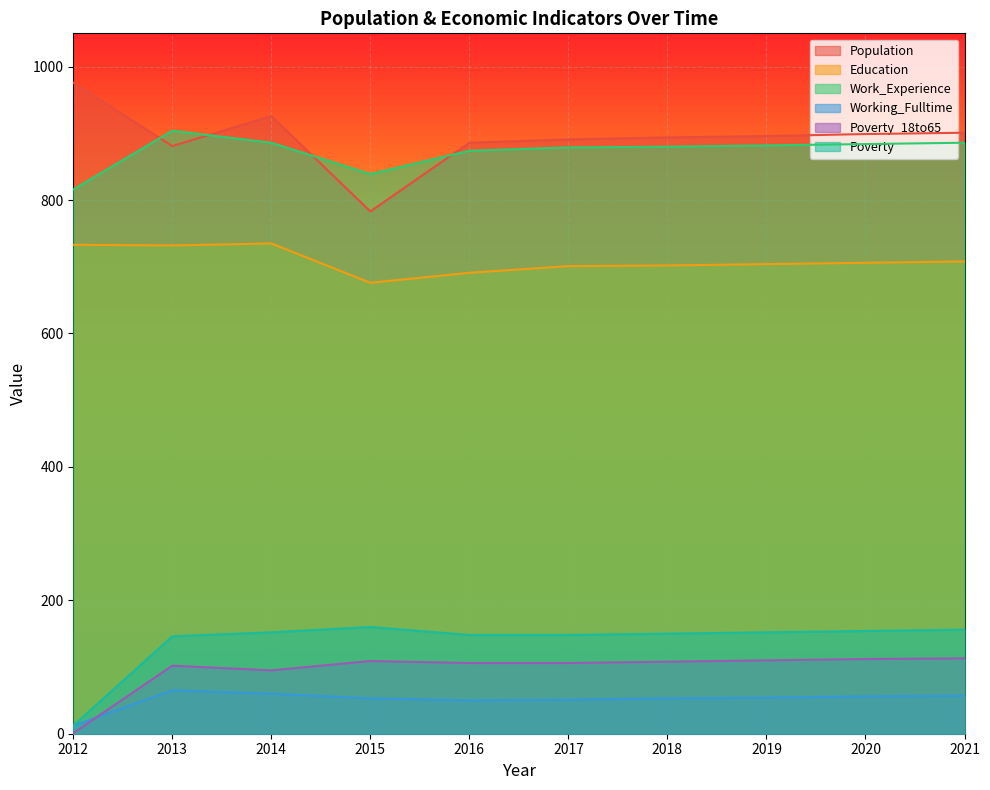

At which category does Education reach its first local valley?

2013